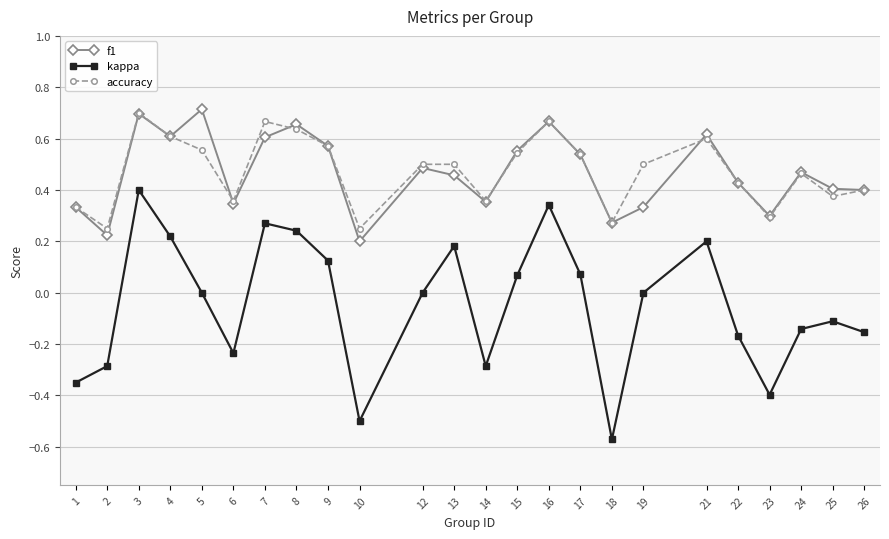

Is the value of accuracy at 2 greater than the value of f1 at 18?

No